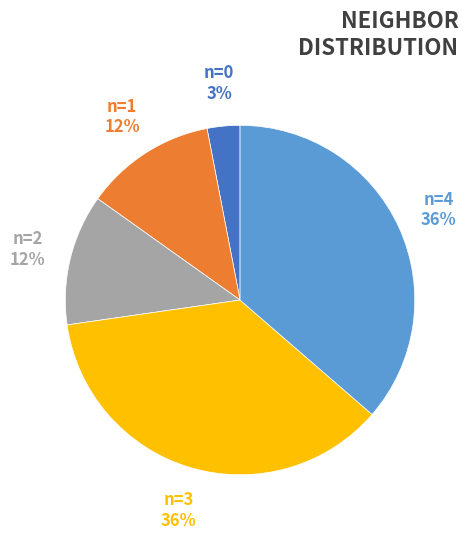

Do n=1 and n=0 together represent more than half of the pie?

No